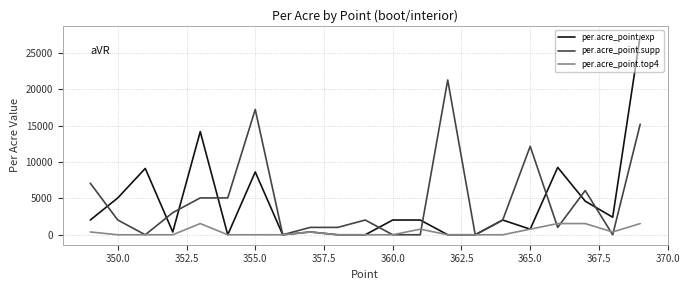

What is the greatest value displayed?

27346.6